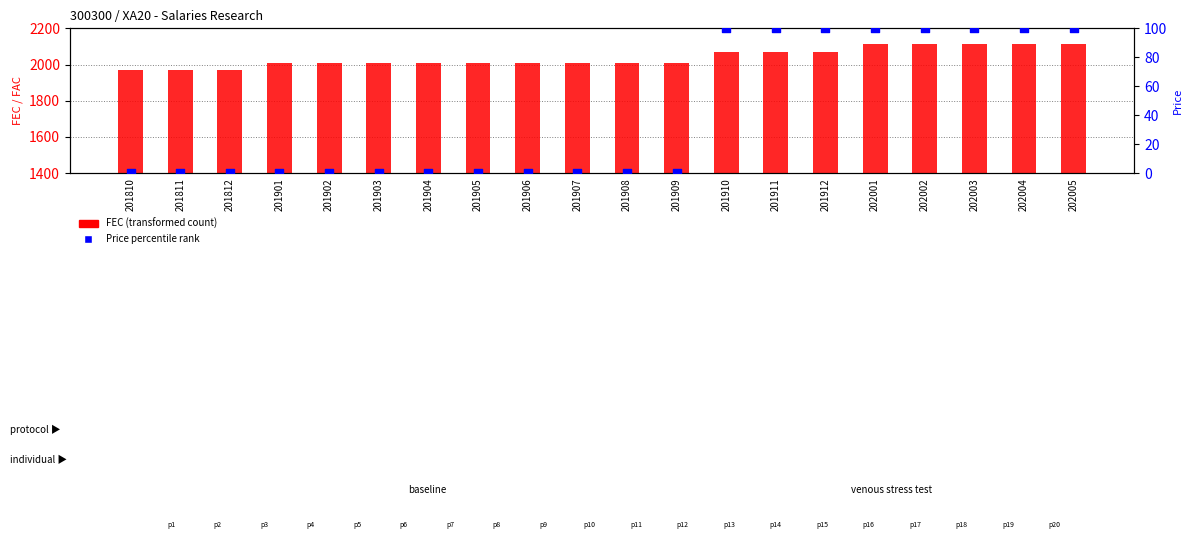

What are all the series names shown in the legend?

FEC, Price percentile rank